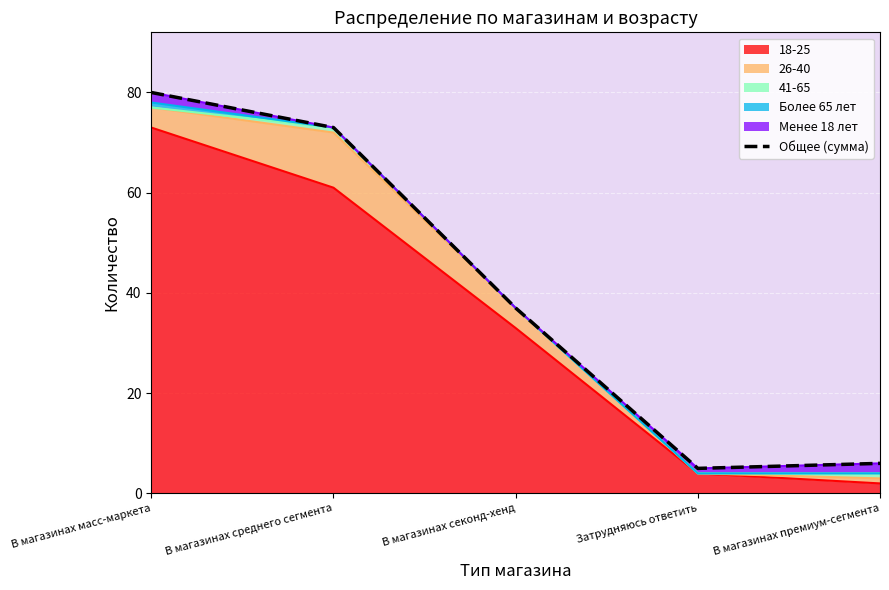

Reading left to right, transcribe all the data shown in this chart.

80	73	37	5	6